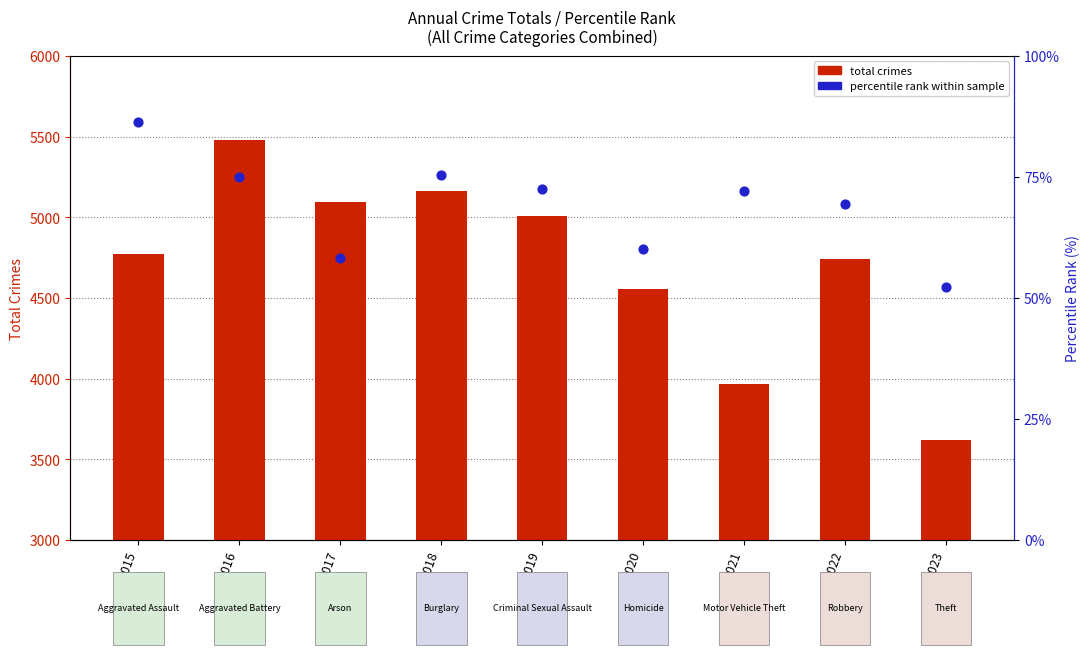

At how many categories does at least one series exceed 391?

9